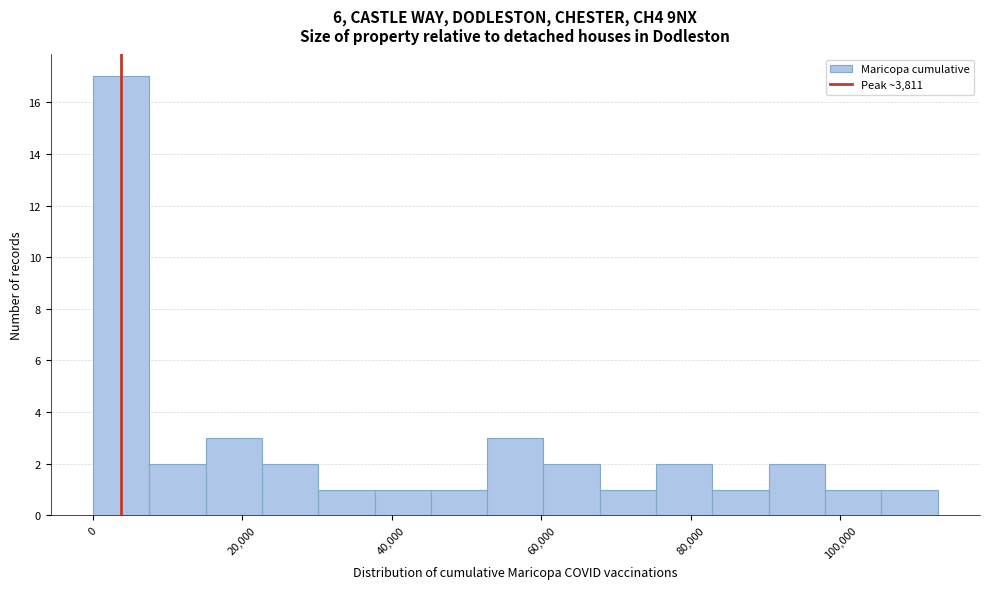

Around what value on the x-axis is the tallest bar? Give the approximate position of its centre, as read against the axis.

4000